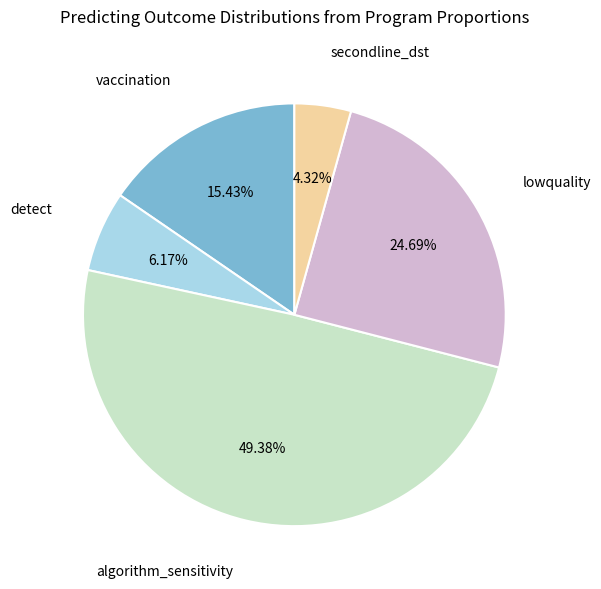

Does any single category account for the majority?

No